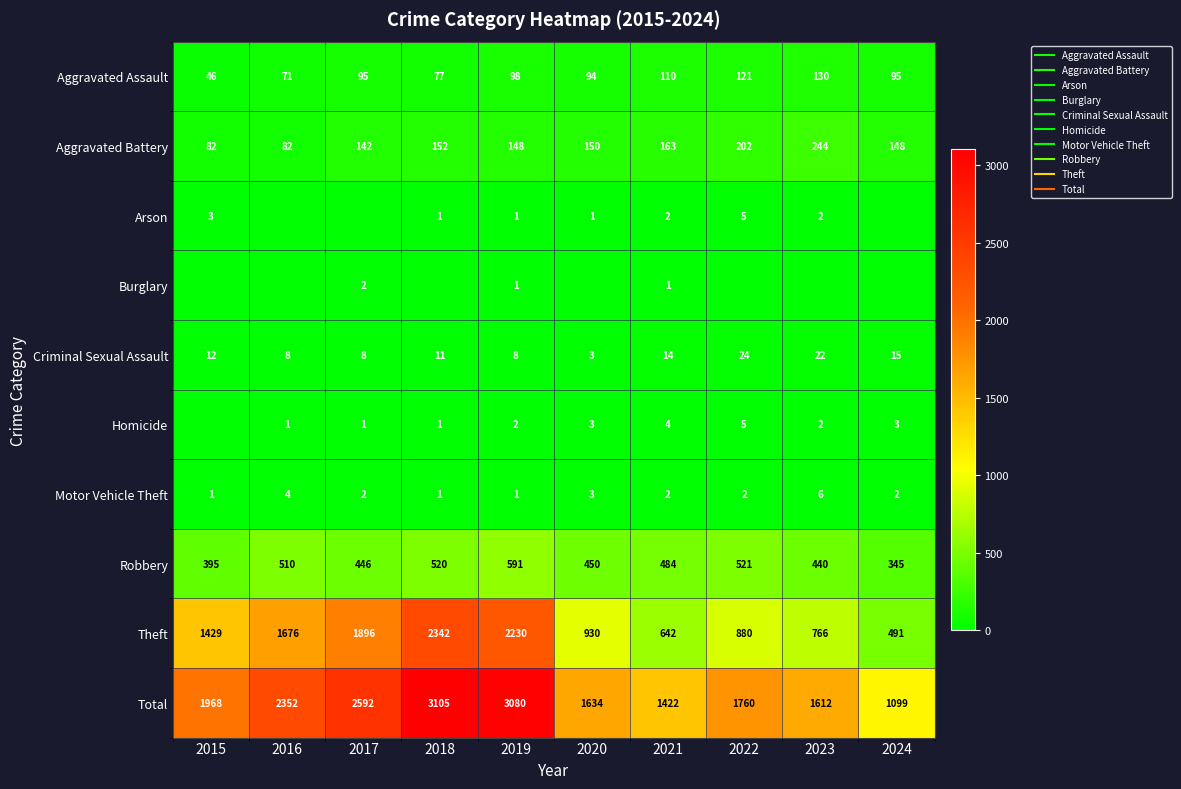

At which category is the sum across all series the highest?

2018